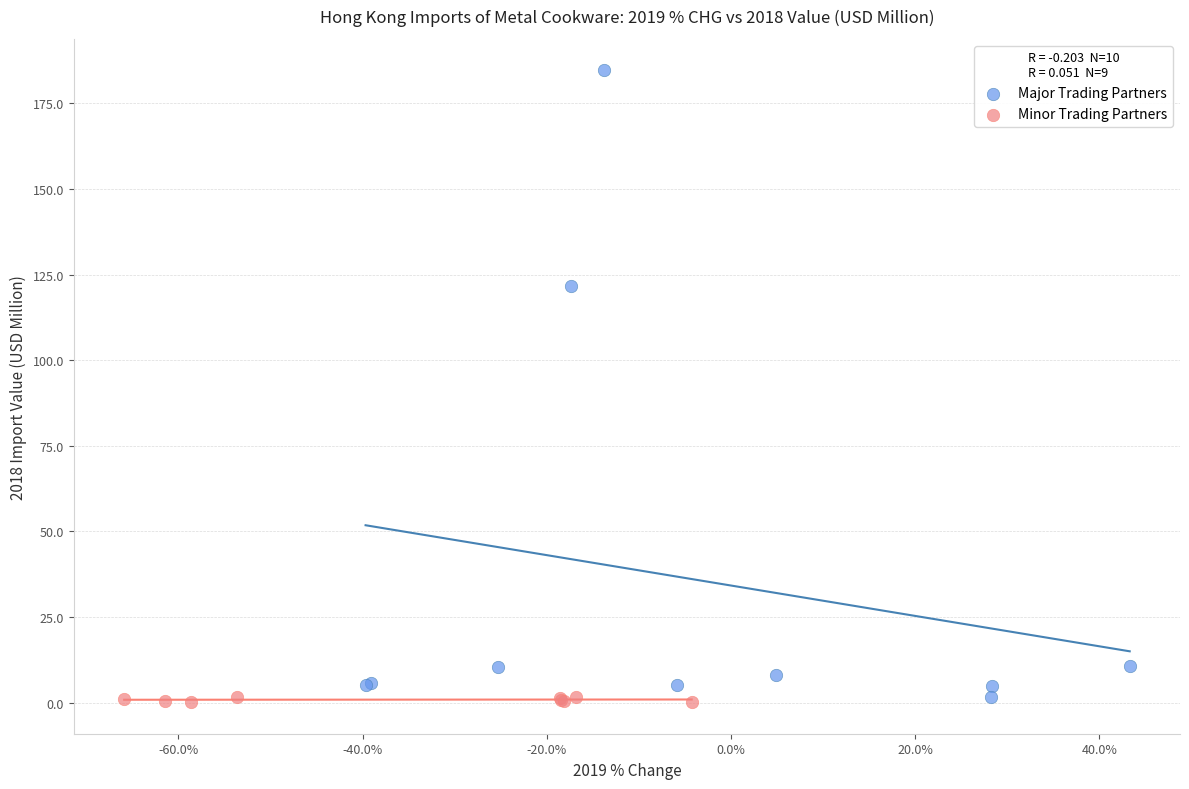

Which series has the largest Y range (max minus min)?

Major Trading Partners